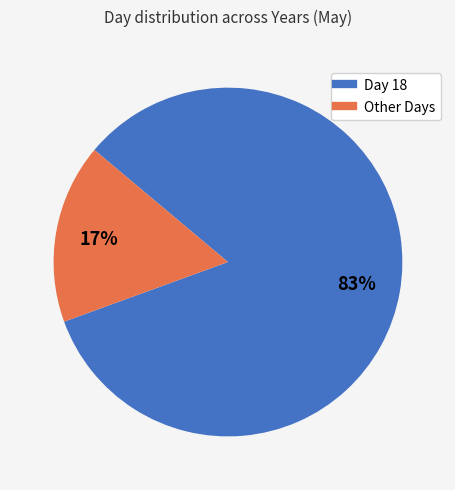

Count the number of slices in the pie.

2